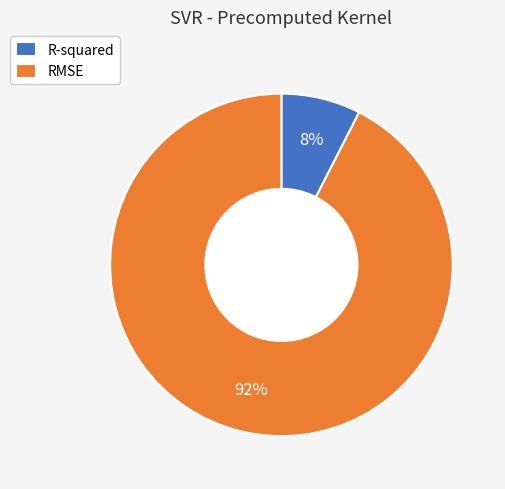

What is the smallest slice in the pie chart?

R-squared